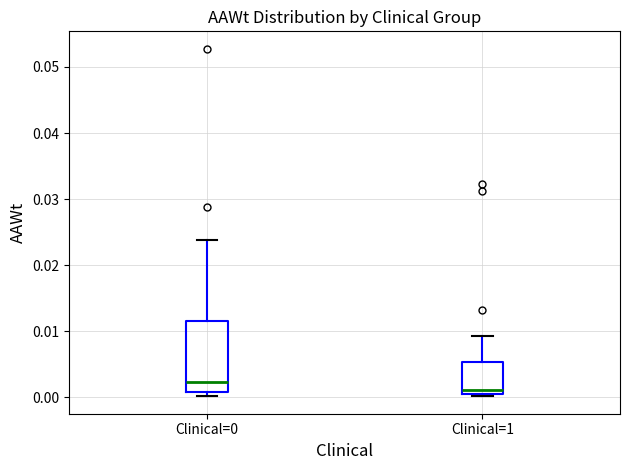

Where is the lower edge of the box for Clinical=1 on the y-axis? The values are not printed on the chart, so give them approximately, as read against the axis.

0.001